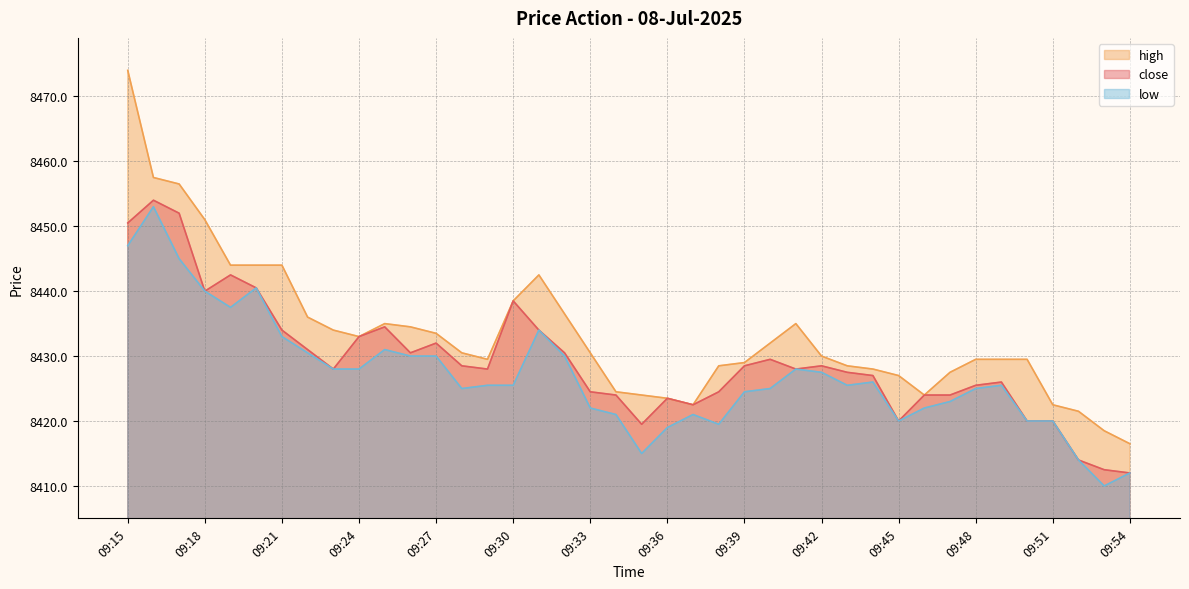

What is the sum of the low values at 09:39 and 09:44?

16850.5